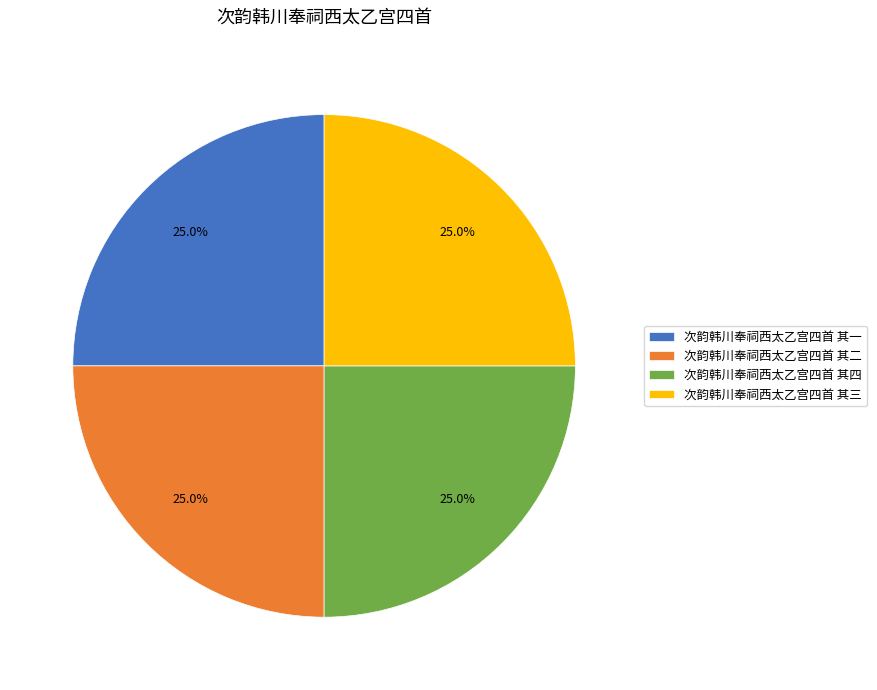

What is the ratio of the value at 次韵韩川奉祠西太乙宫四首 其一 to the value at 次韵韩川奉祠西太乙宫四首 其二?

1.0